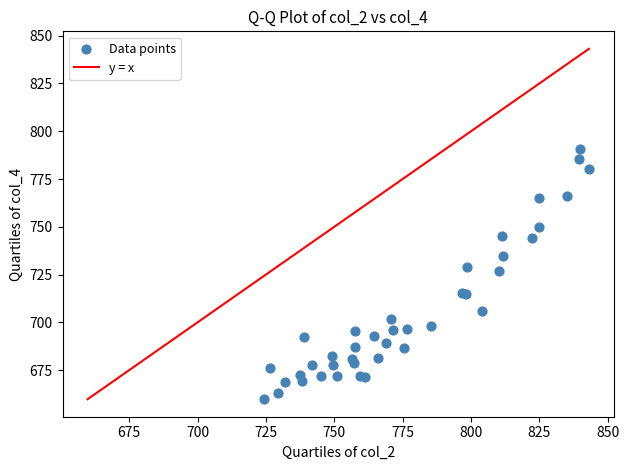

What Y value in the scatter plot is closest to 725?

727.1